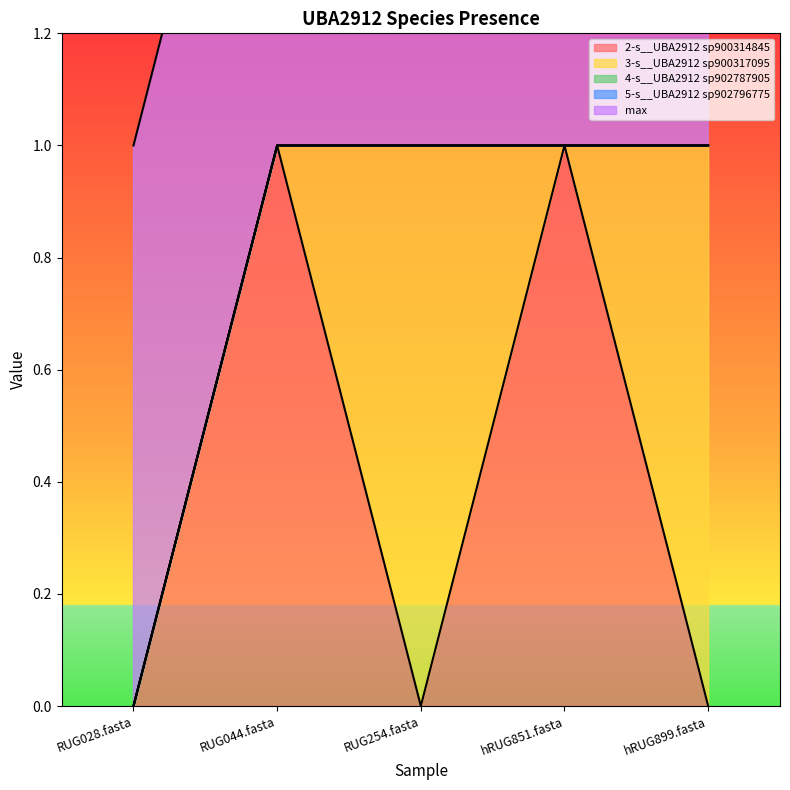

How many data points in 3-s__UBA2912 sp900317095 are above 0?

2